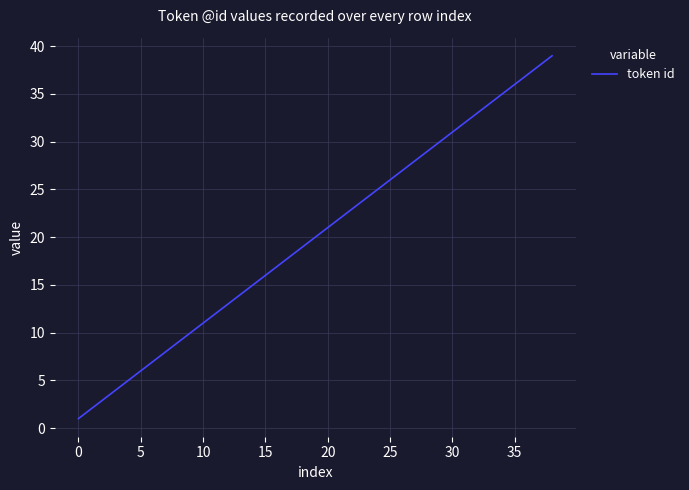

What is the difference between the maximum and minimum values?

38